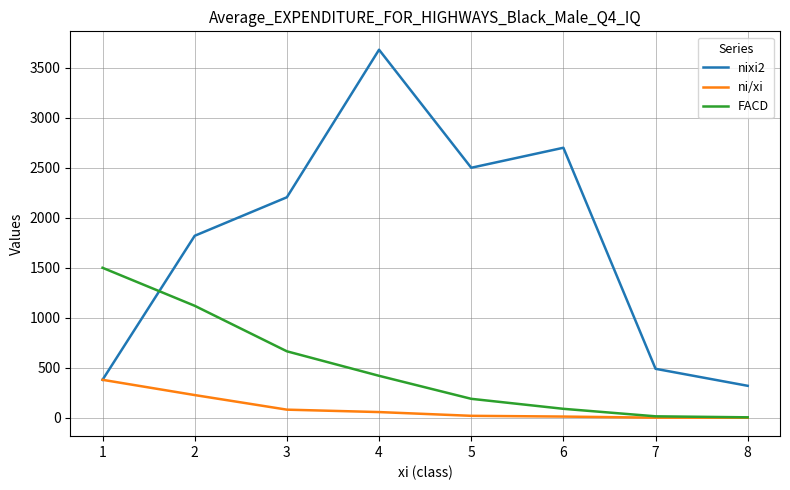

Rank the series by their average value, from highest to lowest.

nixi2, FACD, ni/xi